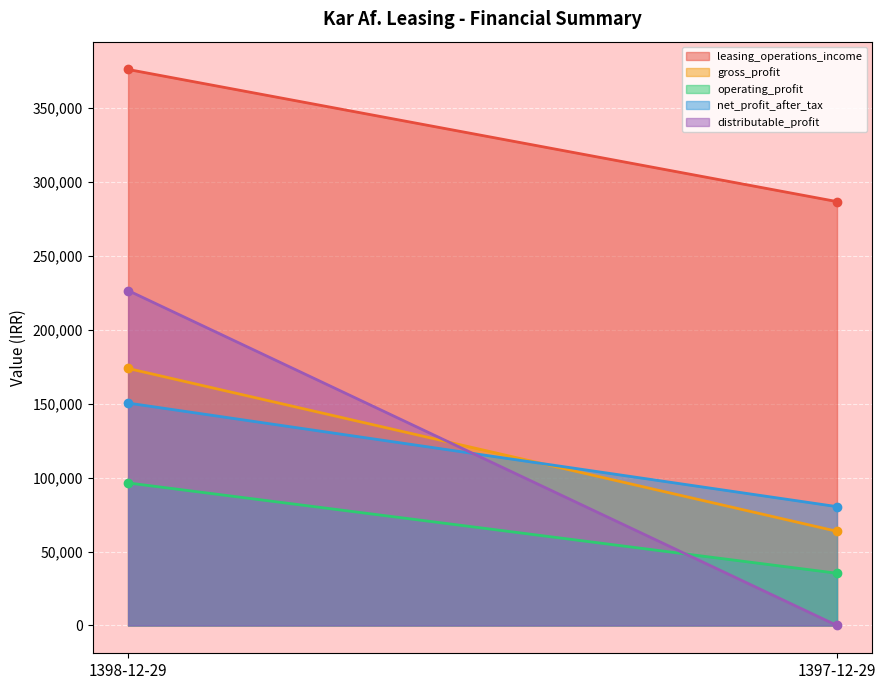

What is the sum of all distributable_profit values?

226509